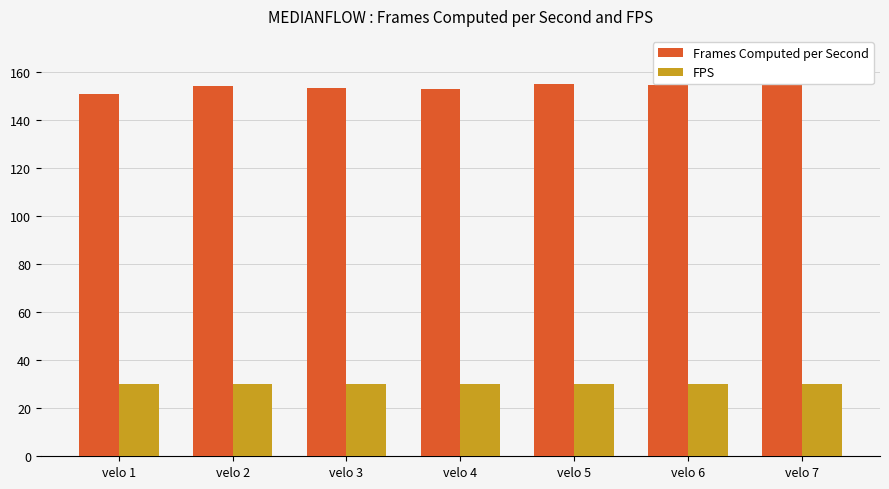

Is the value of FPS at velo 6 greater than the value of Frames Computed per Second at velo 6?

No